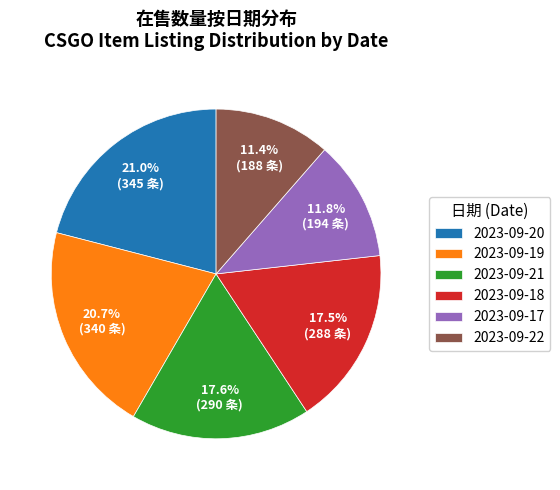

Does 2023-09-18 represent more than half of the total?

No